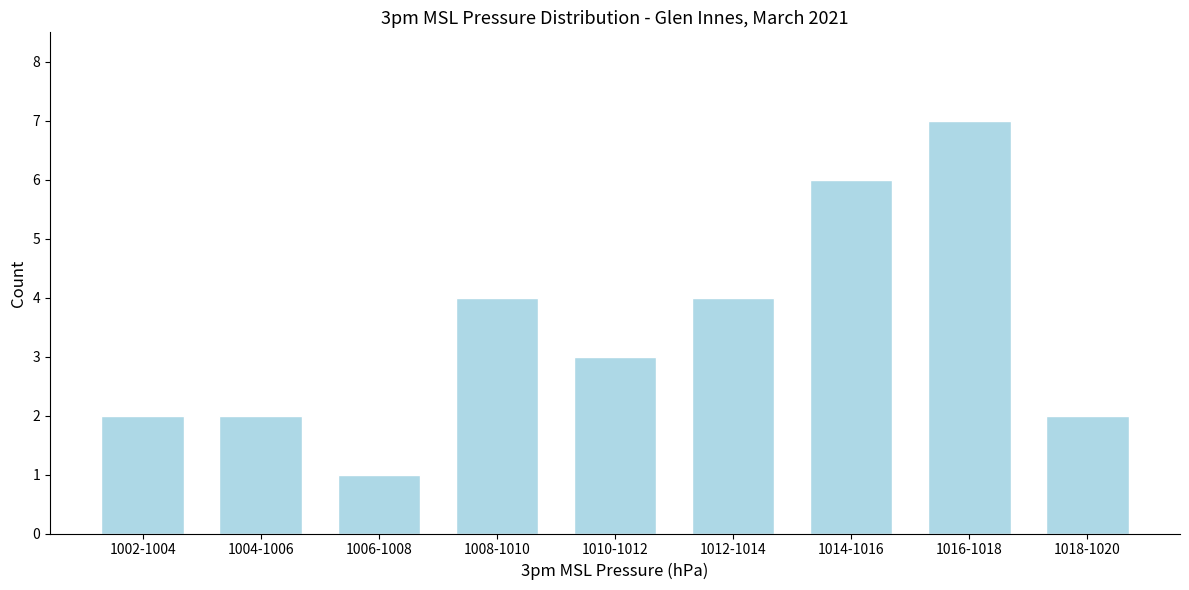

Reading right to left, what are all the values shown in this chart?

1018-1020=2	1016-1018=7	1014-1016=6	1012-1014=4	1010-1012=3	1008-1010=4	1006-1008=1	1004-1006=2	1002-1004=2